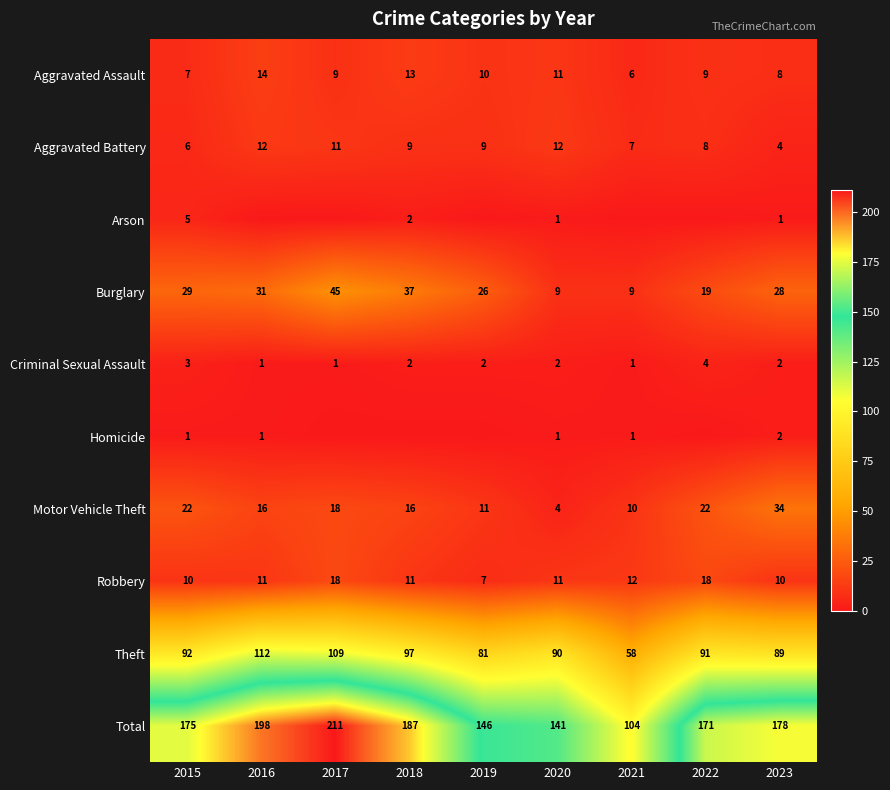

Is it true that Burglary equals 2 at 2020?

False